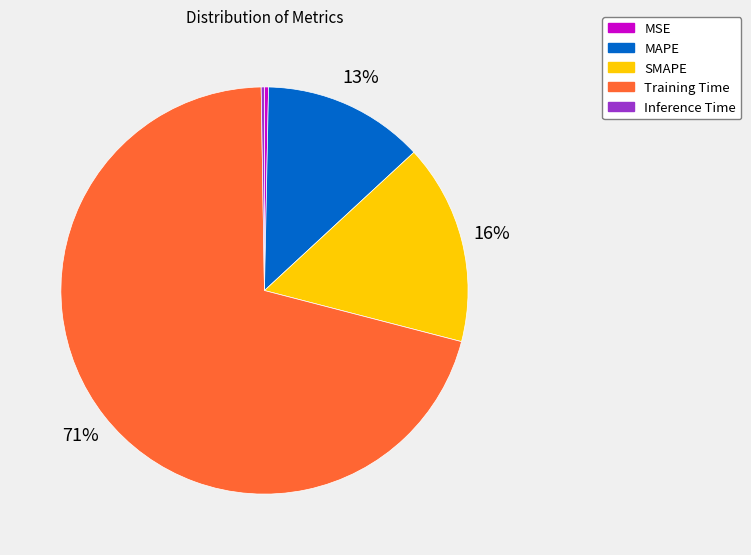

Is the sum of MAPE and SMAPE greater than half?

No